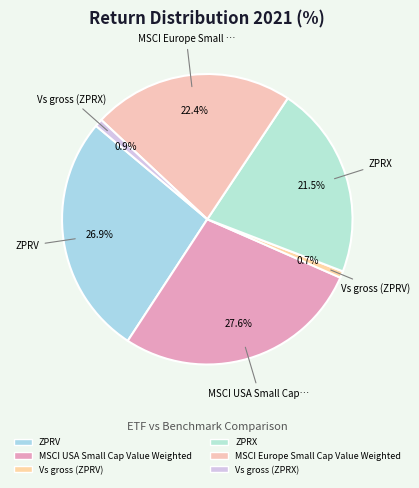

How many segments does this pie chart have?

6